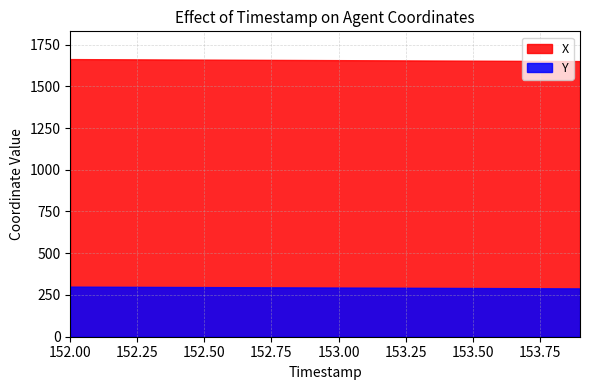

What is the label of the 7th point from the right?

153.3